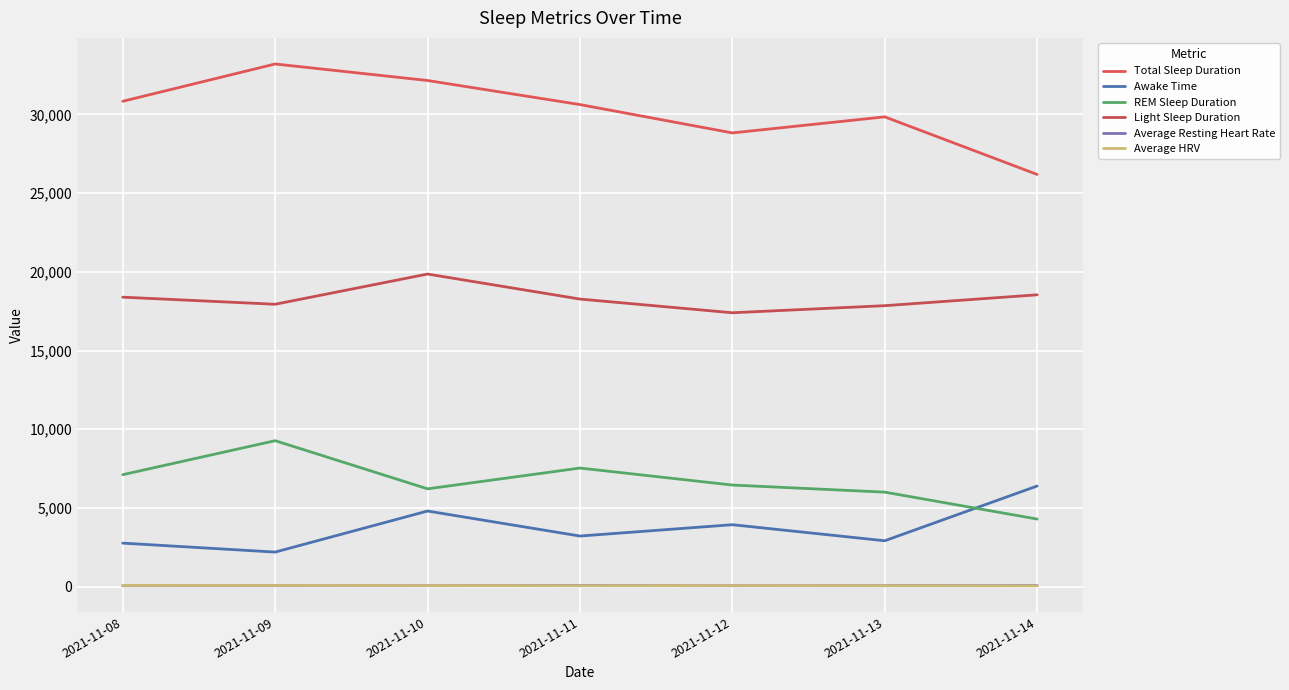

At which category does REM Sleep Duration reach its first local peak?

2021-11-09